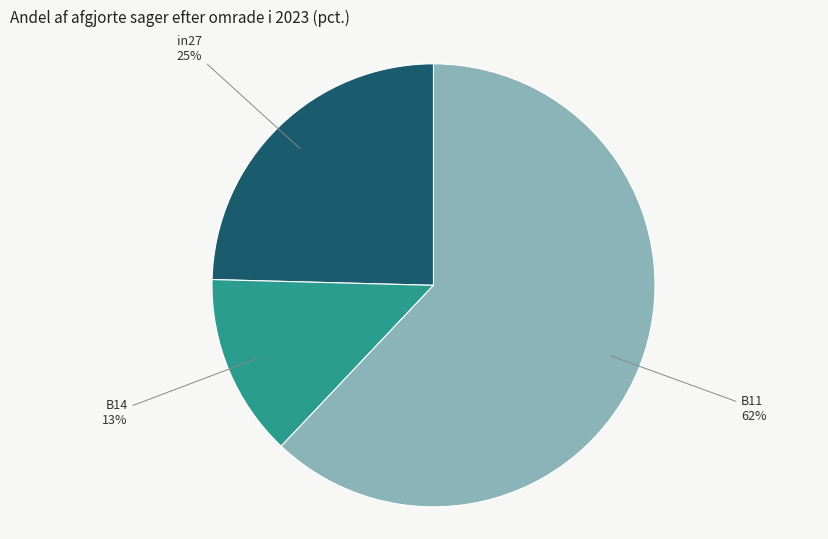

Is there any slice that represents more than half of the pie?

Yes